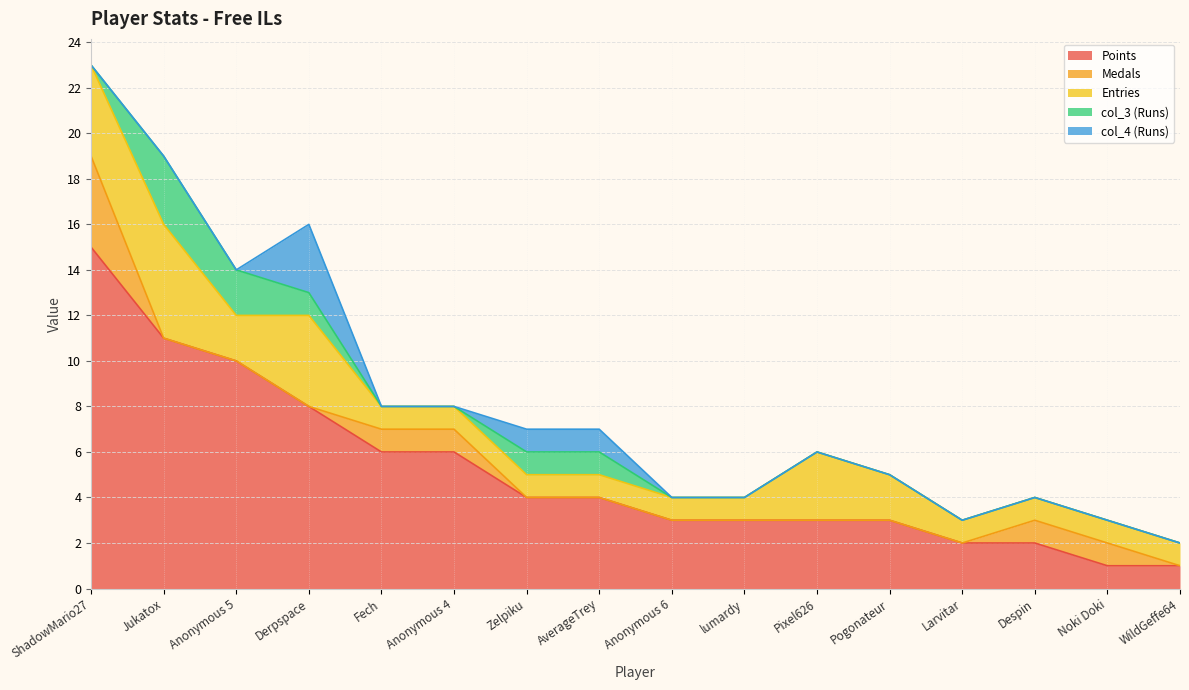

Is the value of Medals at AverageTrey greater than the value of col_4 at Zelpiku?

No